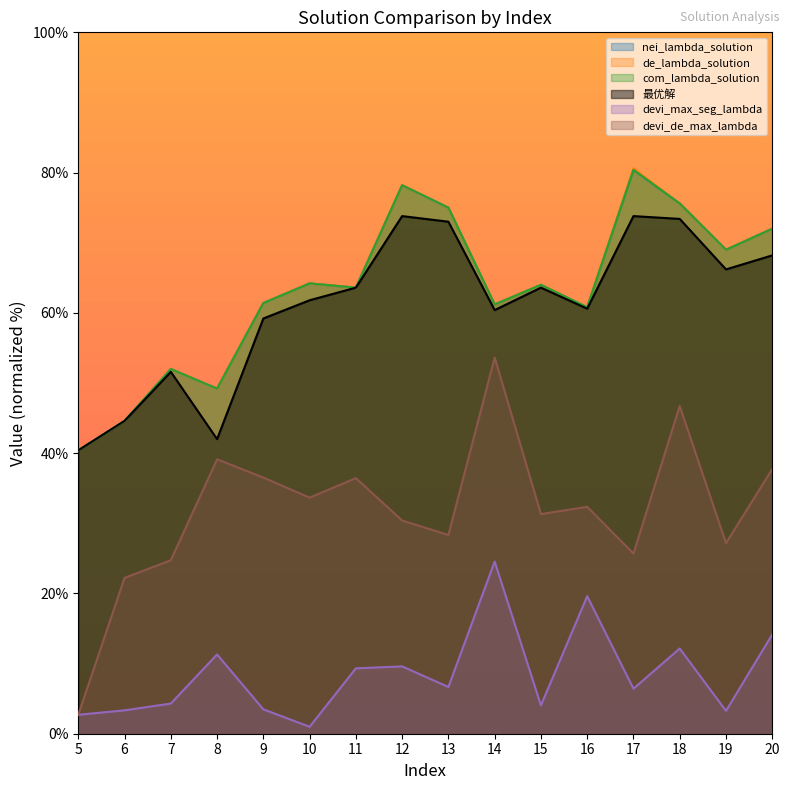

Rank the categories by devi_de_max_lambda value from lowest to highest.

5, 6, 7, 17, 19, 13, 12, 15, 16, 10, 11, 9, 20, 8, 18, 14